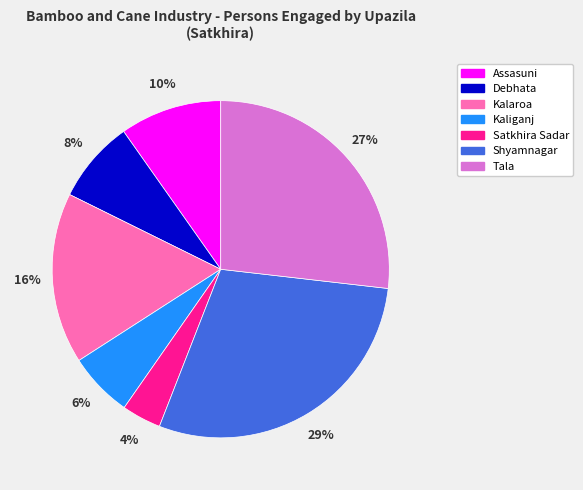

How many slices are in this pie chart?

7